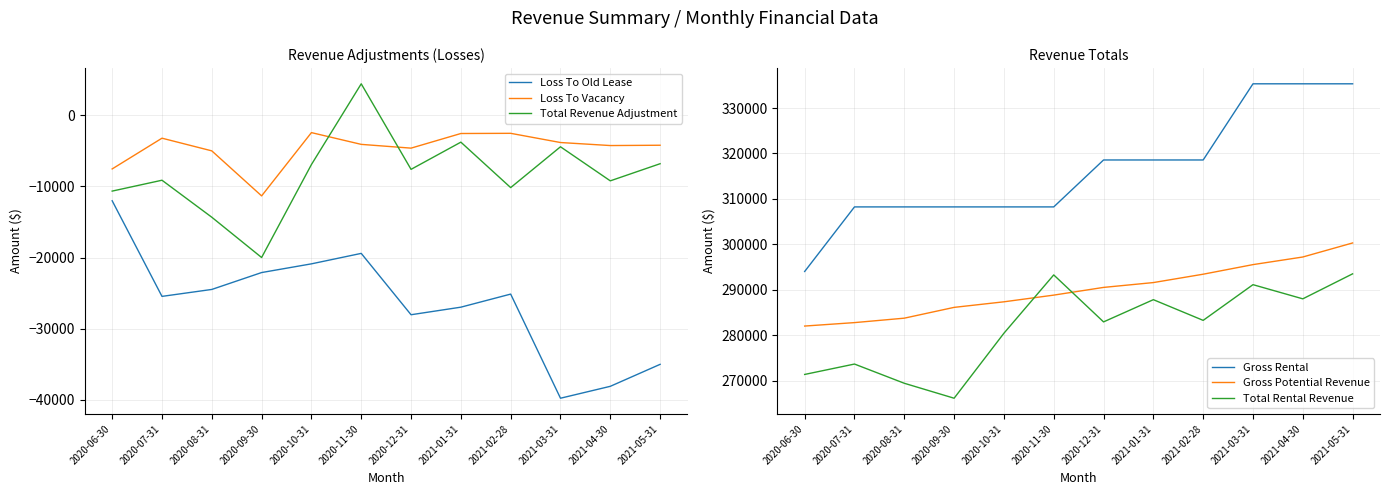

Where does the Gross Potential Revenue series first go above 290534?

2020-12-31